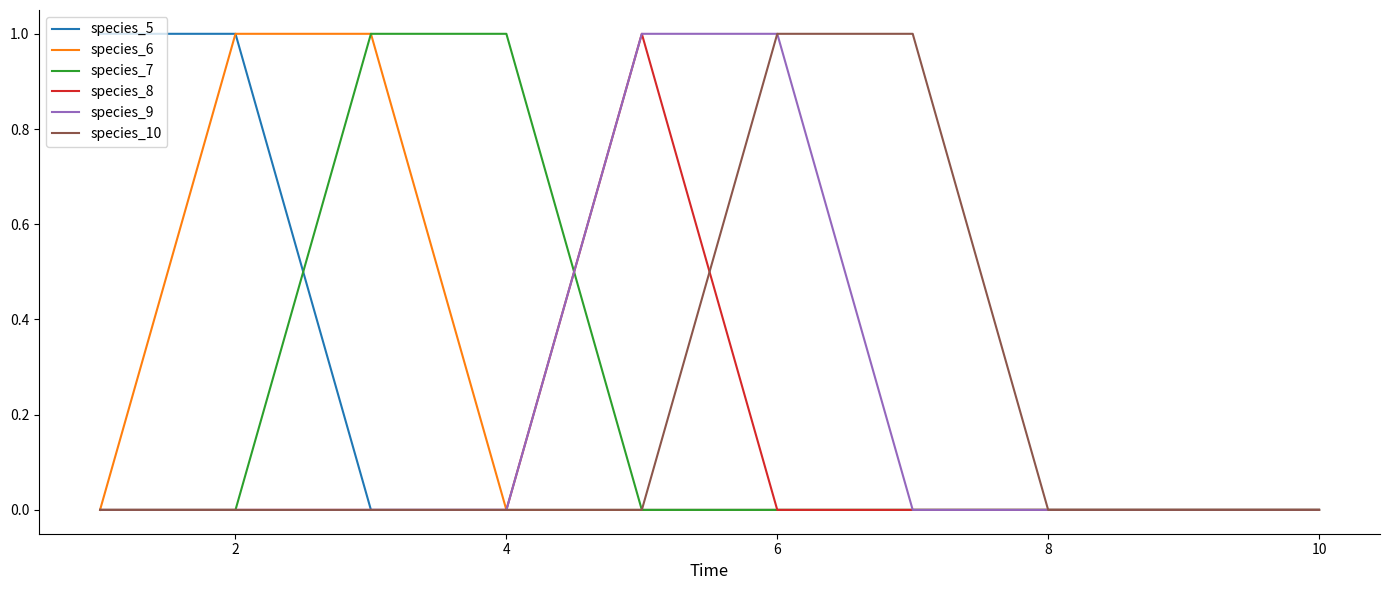

Count the species_8 values in the range 0 to 1.

10